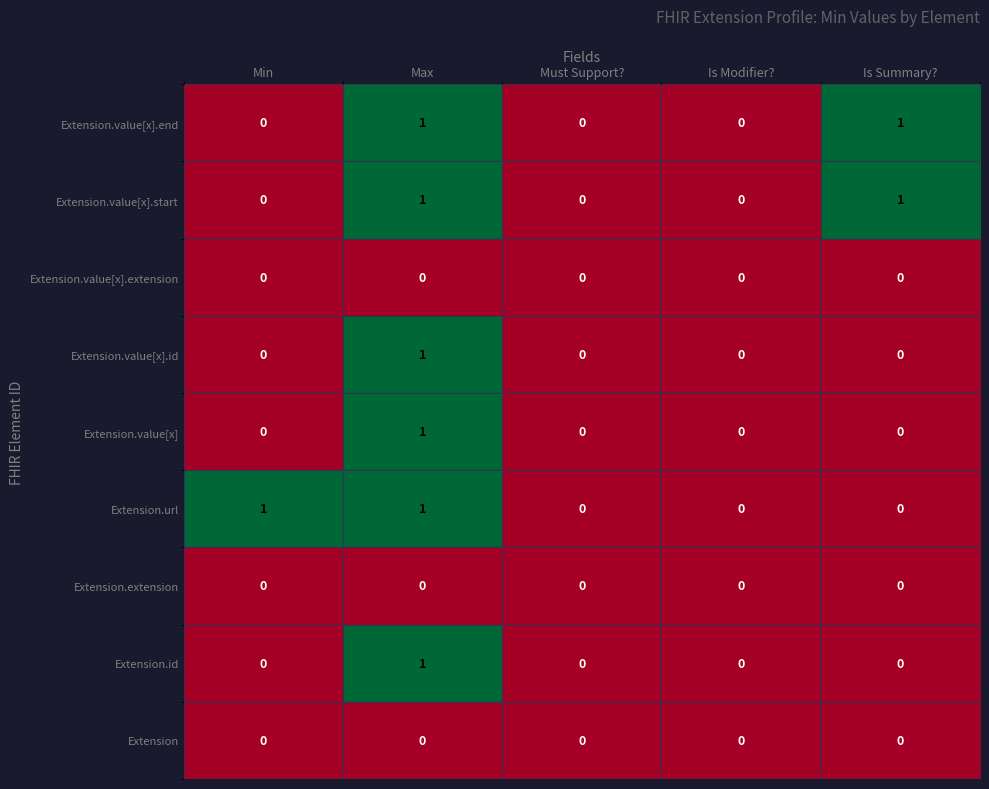

At which category is the sum across all series the highest?

Max